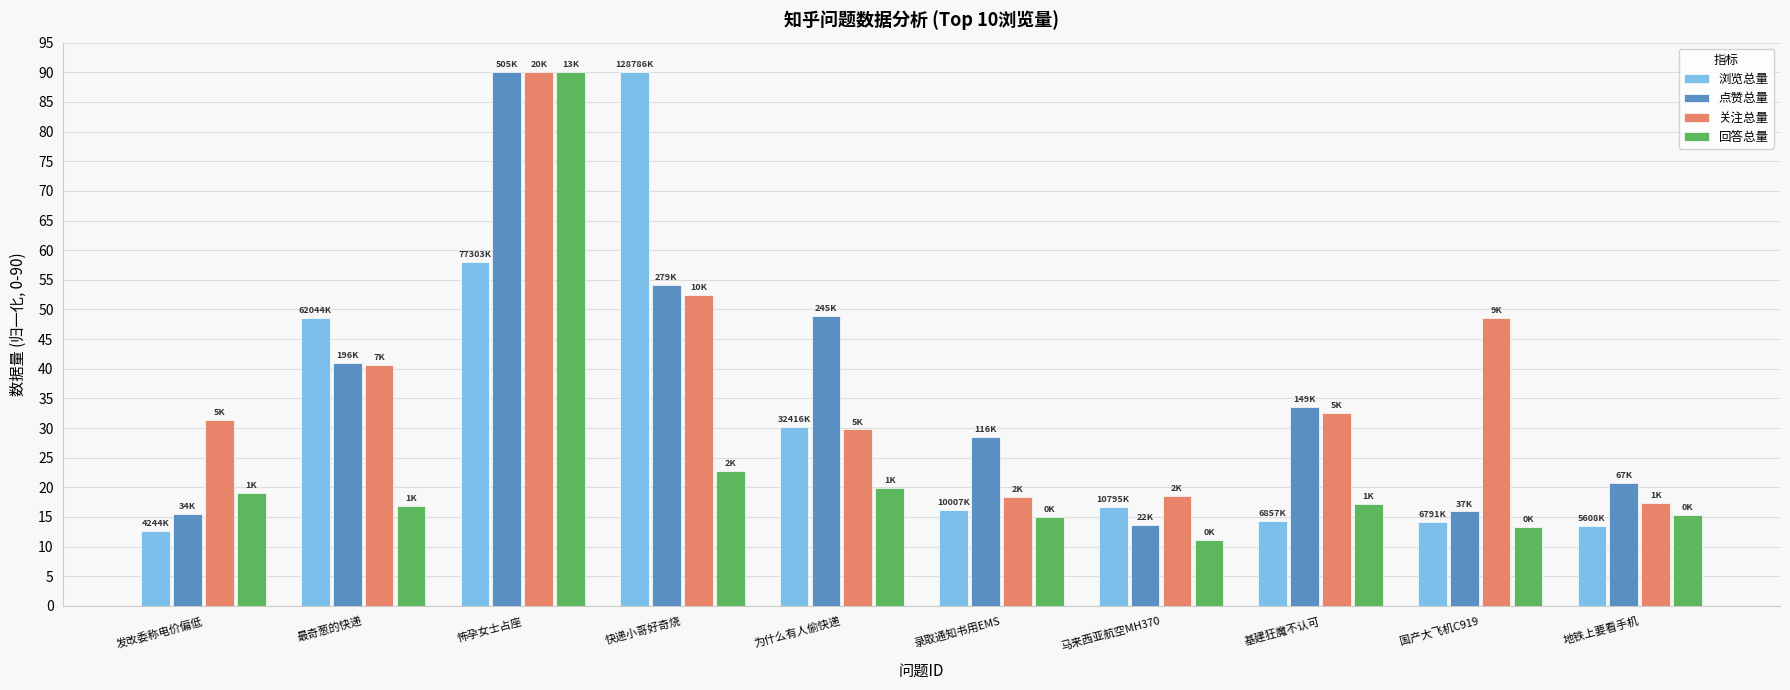

The 浏览总量 series shows 12.6 at 发改委称电价偏低. True or false?

True